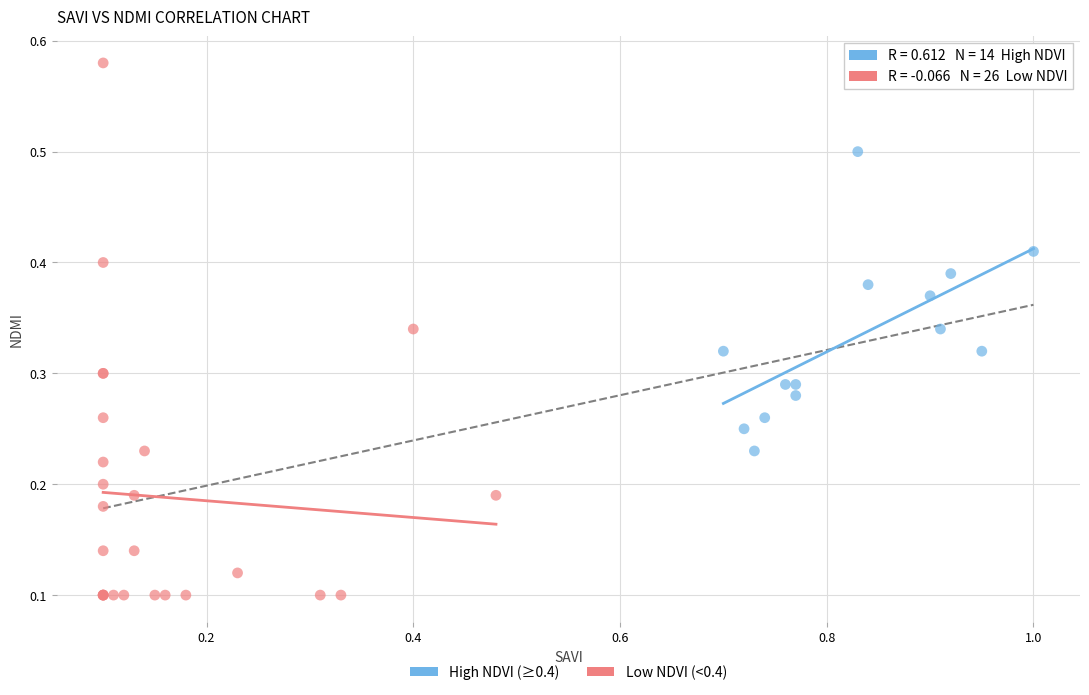

Which series has the largest Y range (max minus min)?

Low NDVI (<0.4)